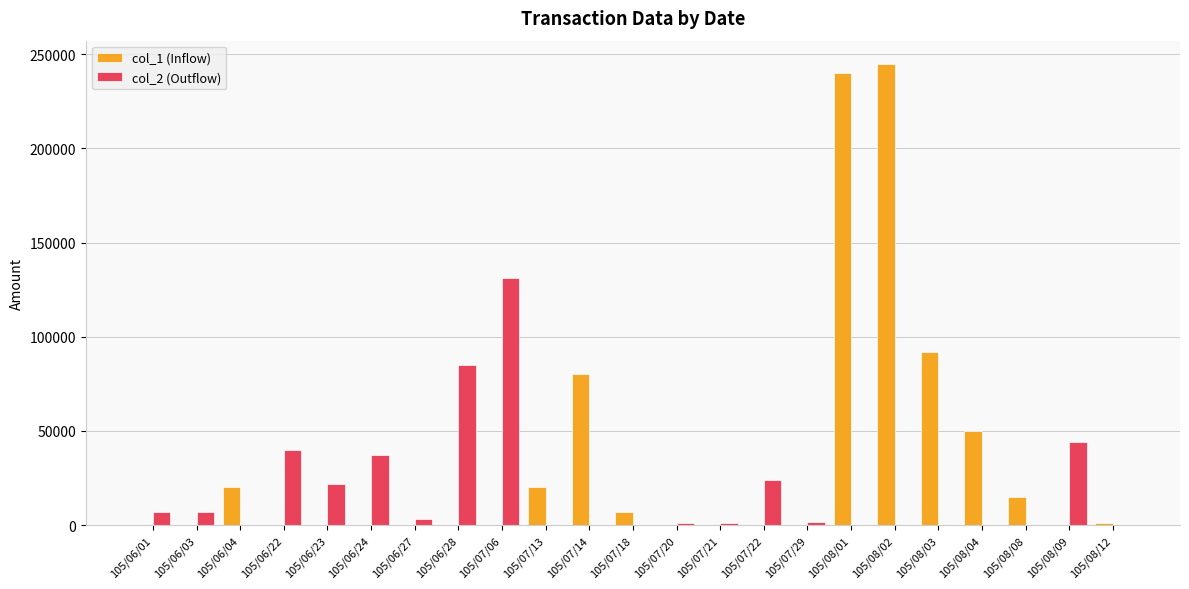

What are all the series names shown in the legend?

col_1 (Inflow), col_2 (Outflow)